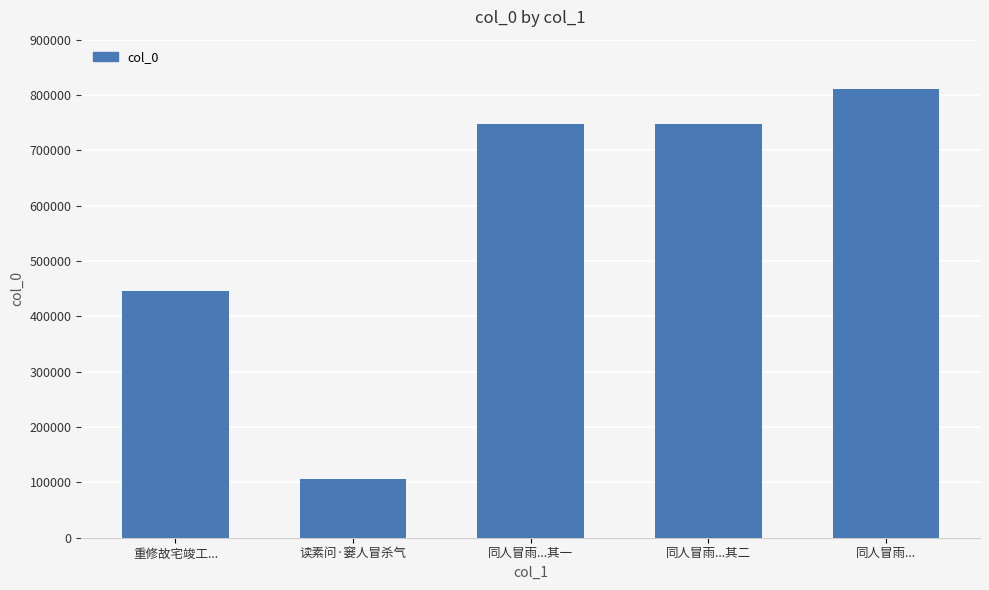

Does the chart contain any negative values?

No